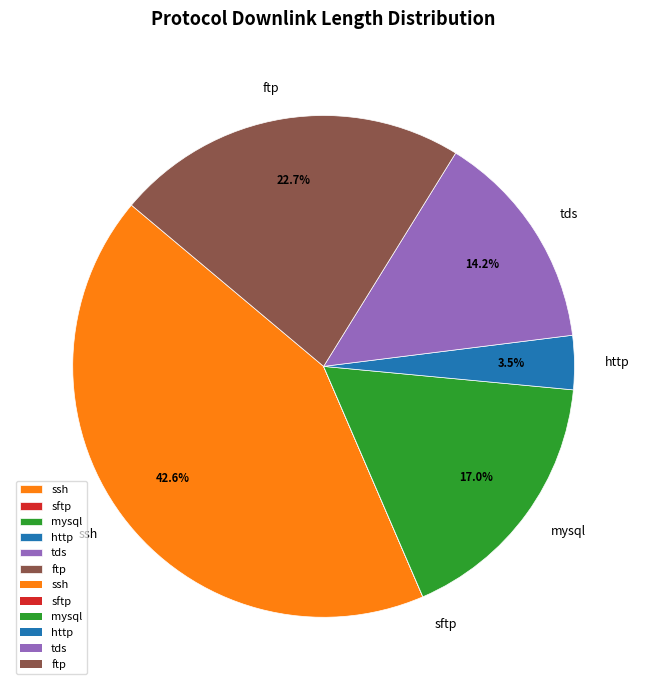

What is the ratio of the value at mysql to the value at ssh?

0.4